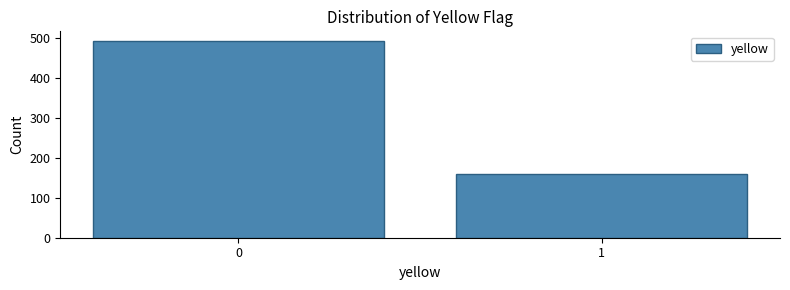

Reading right to left, transcribe all the data shown in this chart.

1=160	0=493